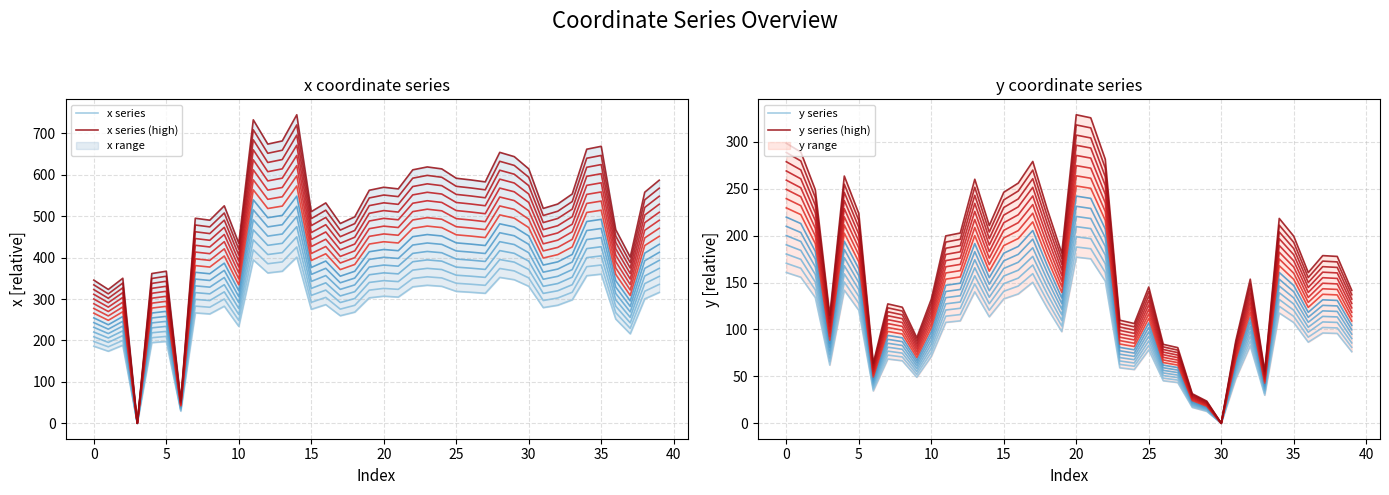

At which category is the sum across all series the highest?

14